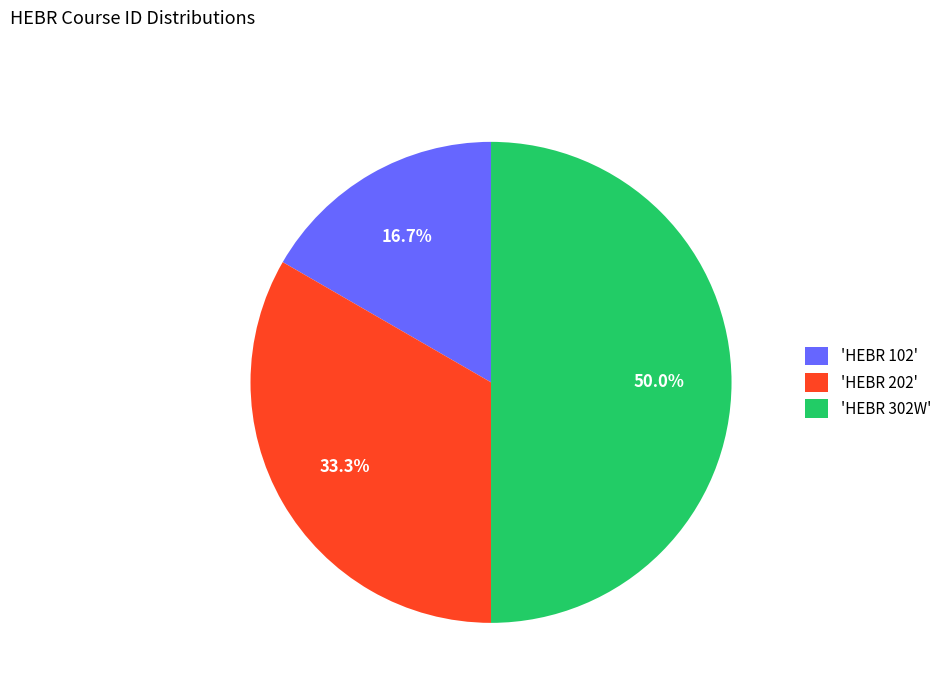

Approximately how many times larger is the value at 'HEBR 102' compared to 'HEBR 202'?

0.5